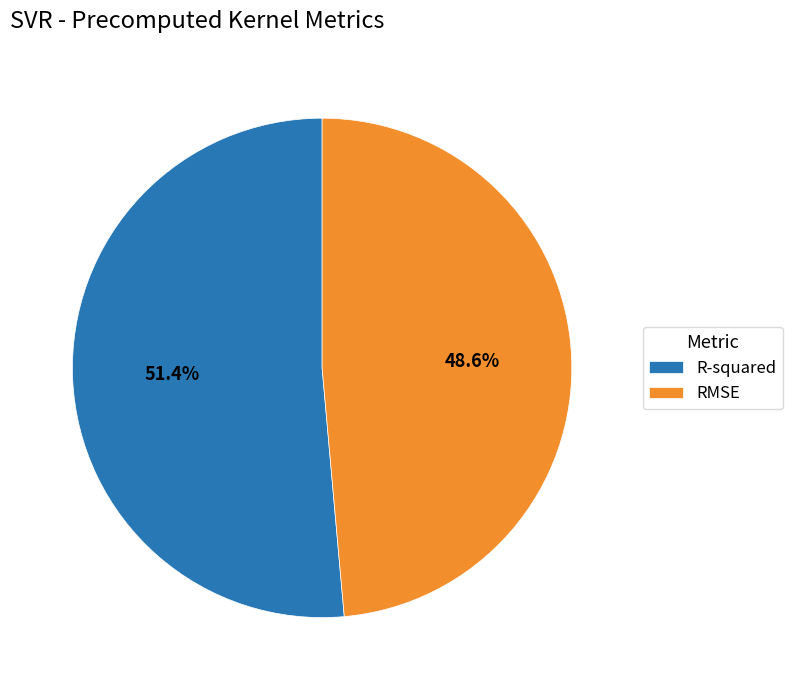

Between R-squared and RMSE, which is larger?

R-squared